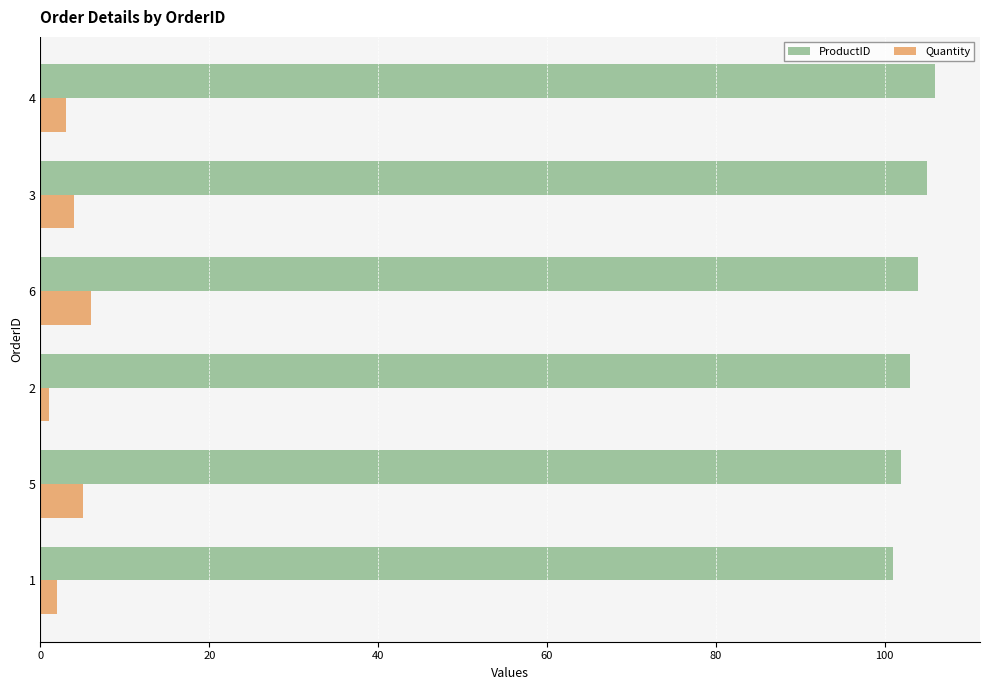

Rank the series by their maximum value, from highest to lowest.

ProductID, Quantity